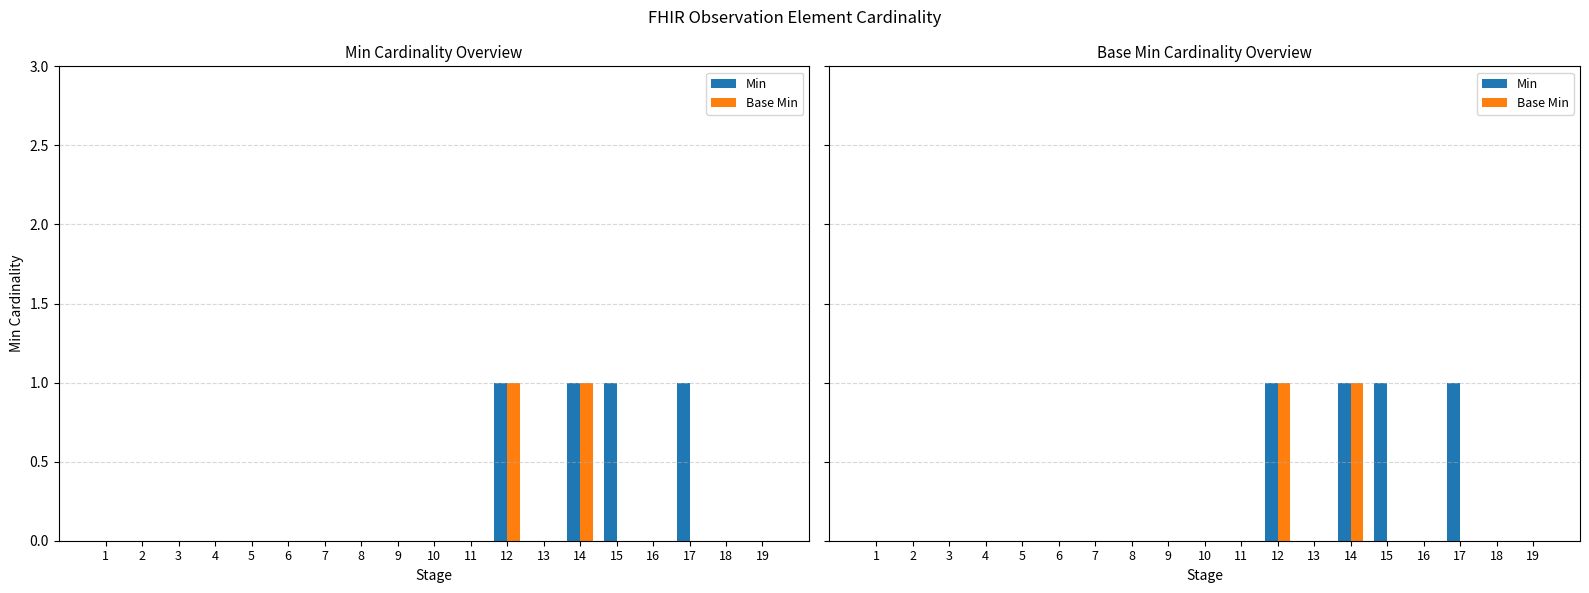

Rank the categories by Base Min value from lowest to highest.

1, 2, 3, 4, 5, 6, 7, 8, 9, 10, 11, 13, 15, 16, 17, 18, 19, 12, 14